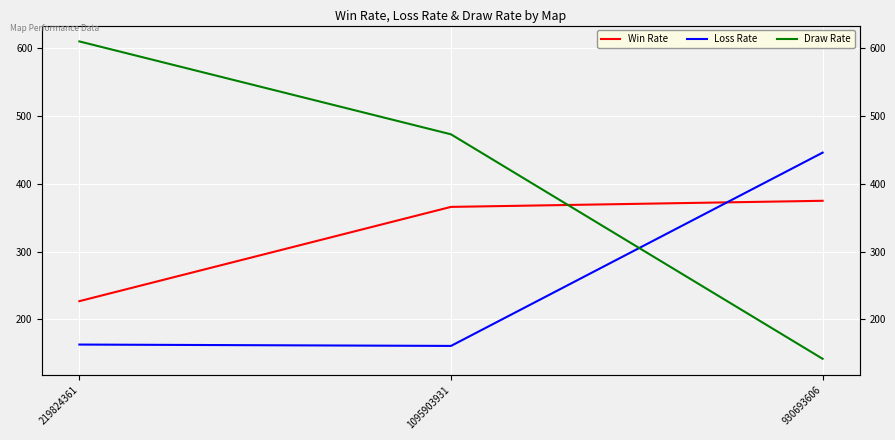

What is the value of the Draw Rate point at the 3rd from the left?

142